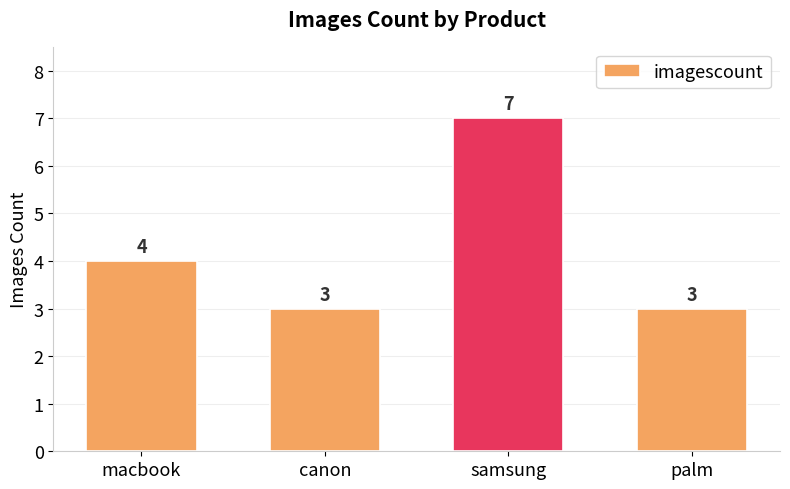

What is the greatest value displayed?

7